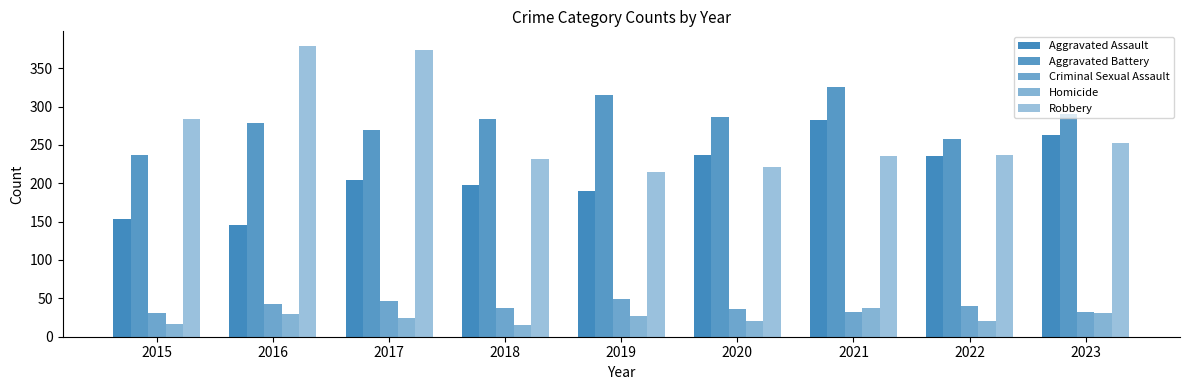

What is the value of the Robbery bar at the 4th from the left?

231